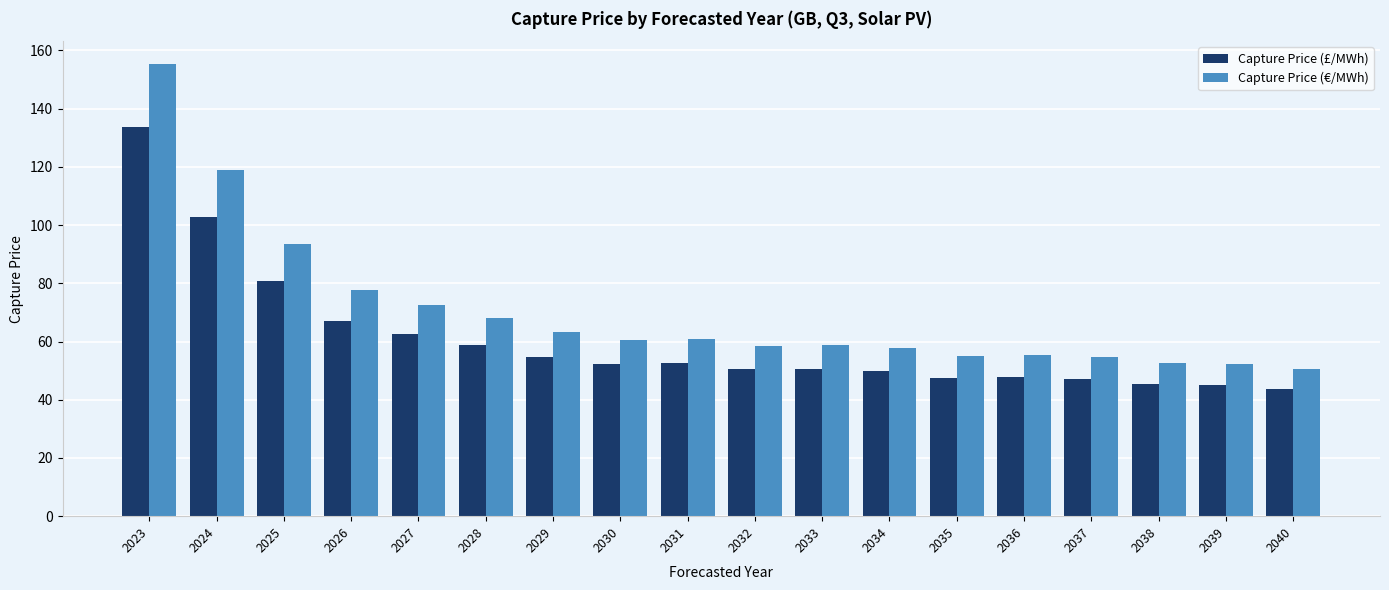

The value of Capture Price (£/MWh) at 2027 is 34.0. True or false?

False